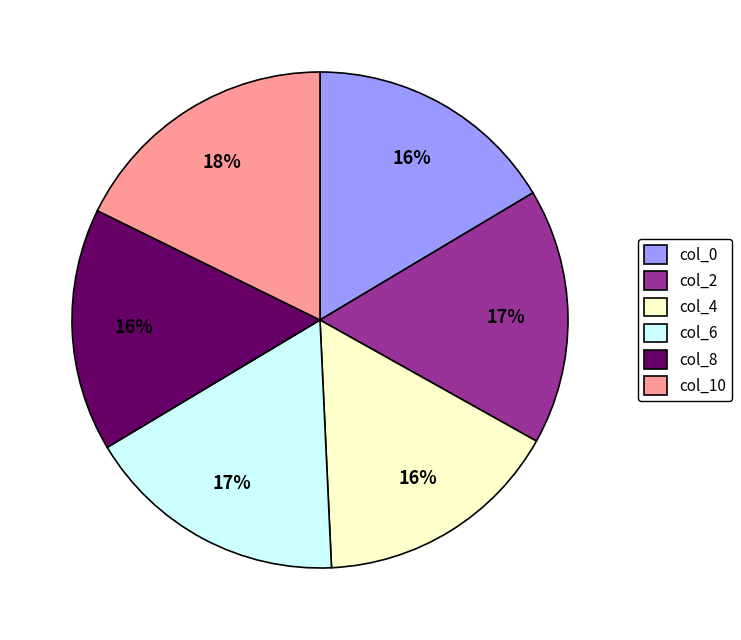

To the nearest percent, what percentage of the pie is col_6?

17%